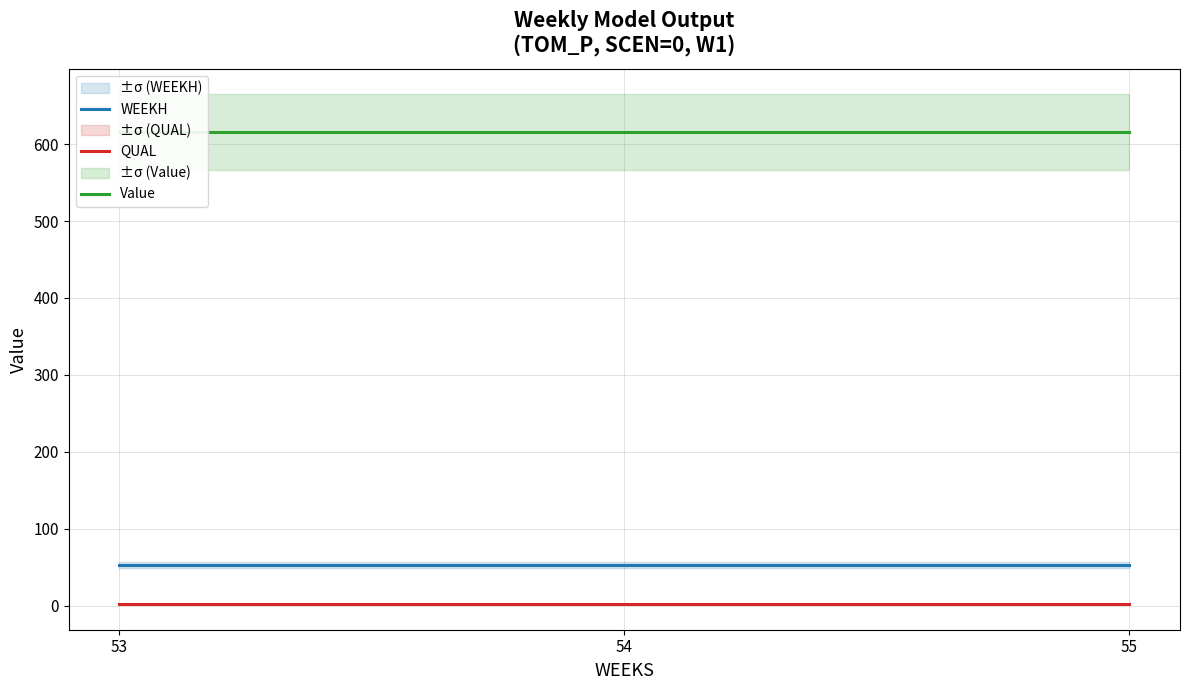

Is this an area chart (filled region under the line)?

No